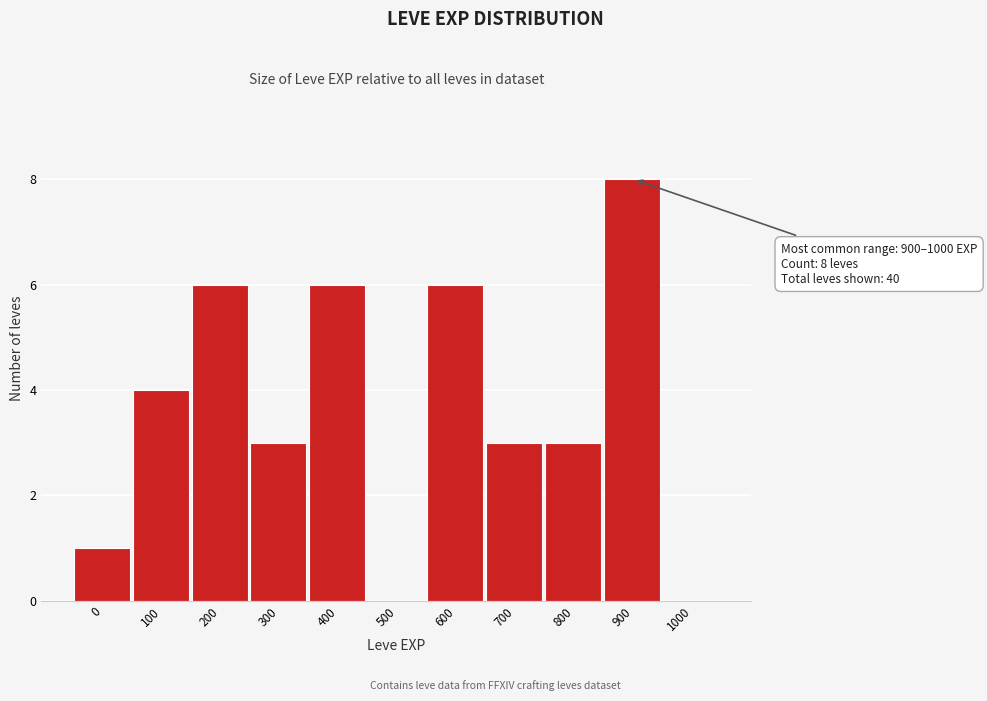

Reading left to right, what are all the values shown in this chart?

0=1	100=4	200=6	300=3	400=6	500=0	600=6	700=3	800=3	900=8	1000=0